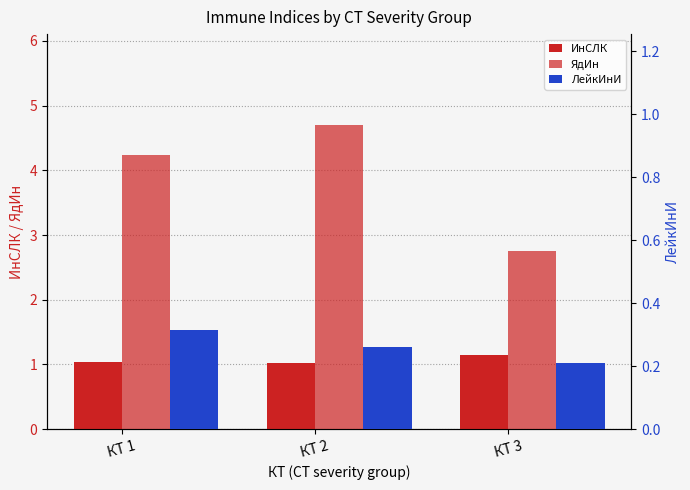

What is the sum of all ЯдИн values?

11.7